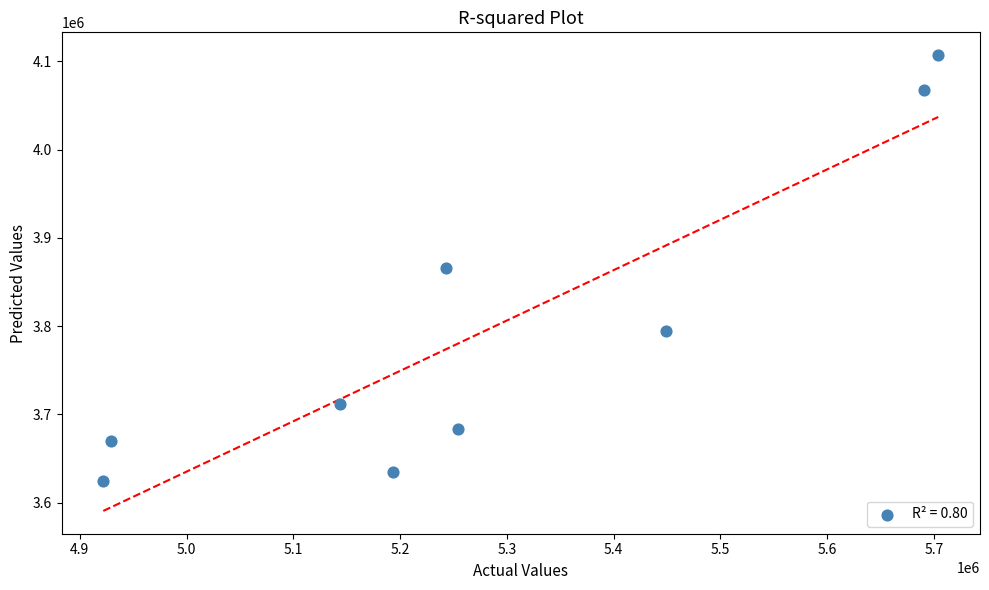

What is the range of Y values (max minus min)?

483000